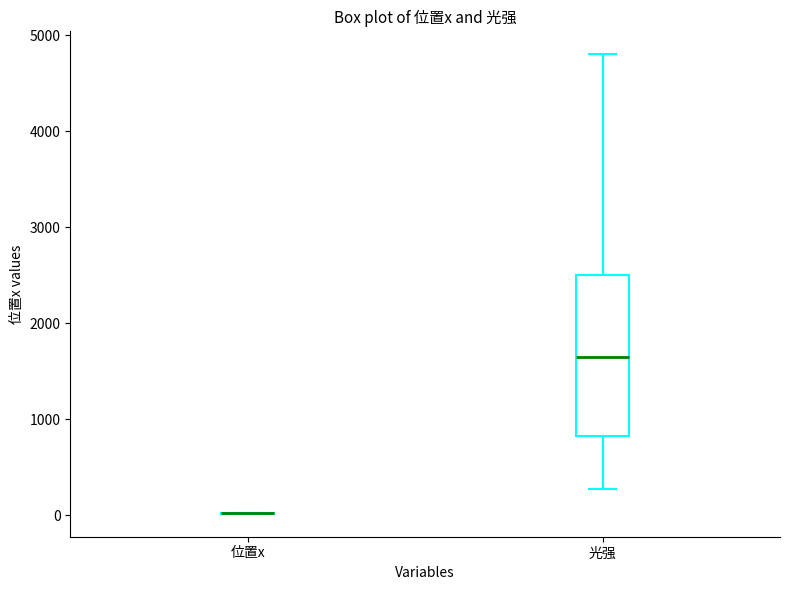

Comparing the boxes themselves (not the whiskers), which one is the tallest?

光强